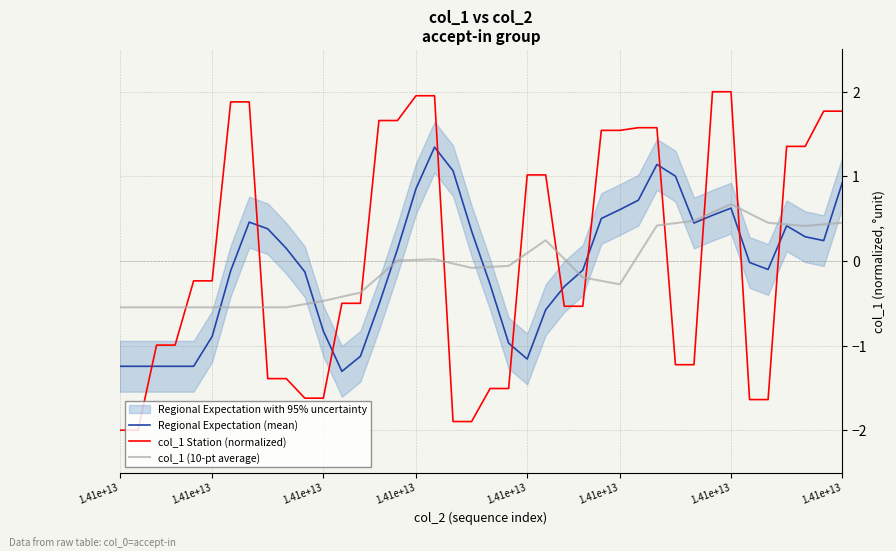

Which category has the lowest value across all series?

1.41e+13